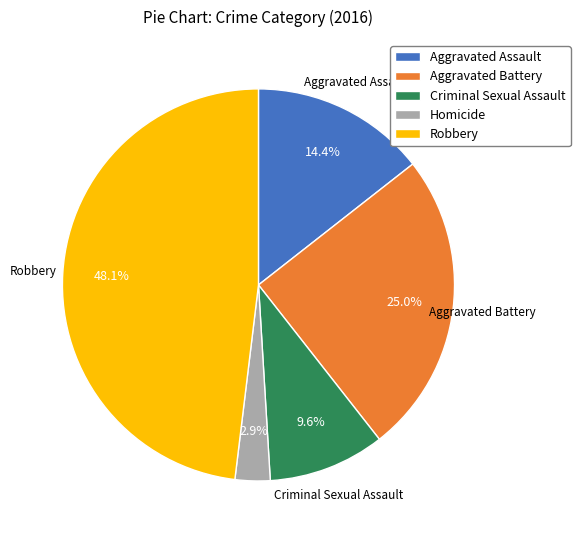

The Robbery slice represents 57% of the pie. True or false?

False